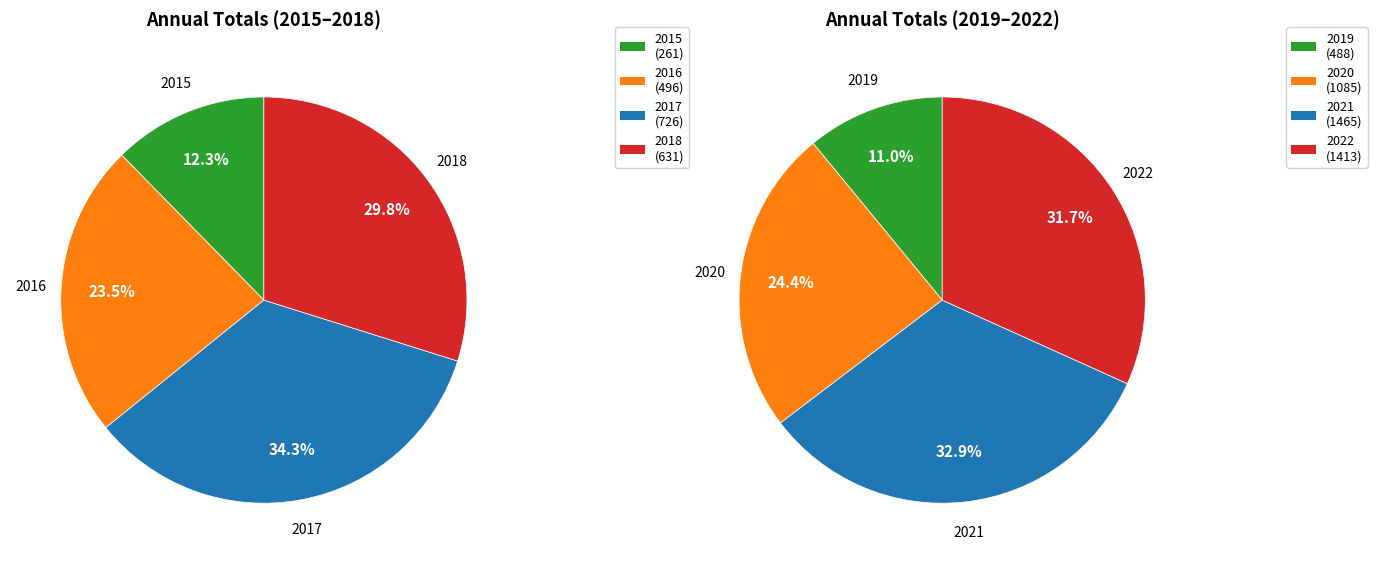

Rank the categories by value from lowest to highest.

2015, 2019, 2016, 2018, 2017, 2020, 2022, 2021